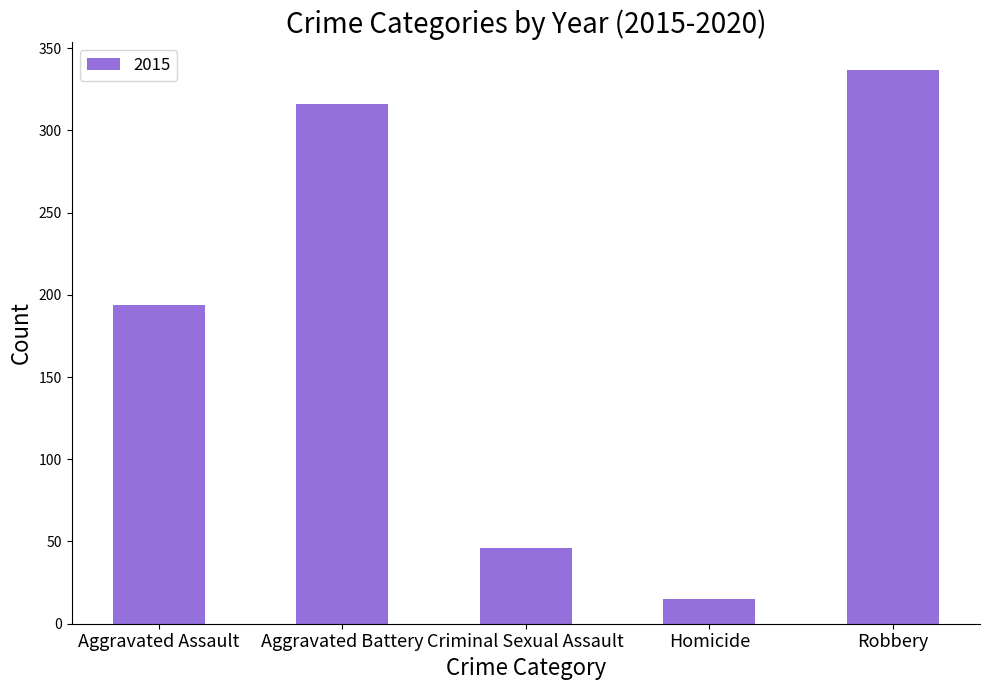

What is the label of the 2nd bar from the right?

Homicide